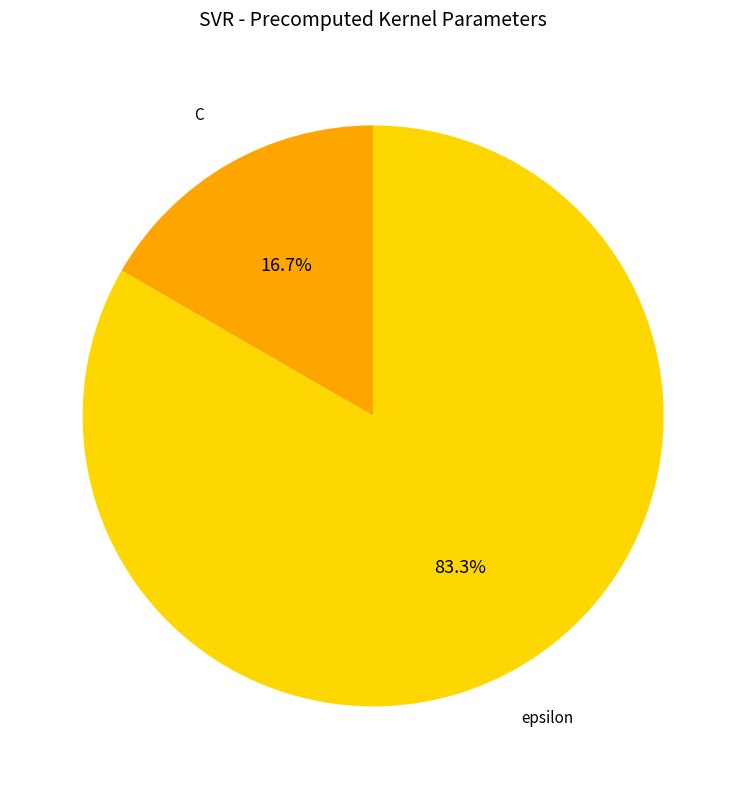

How much of the chart is everything except C?

83.3%